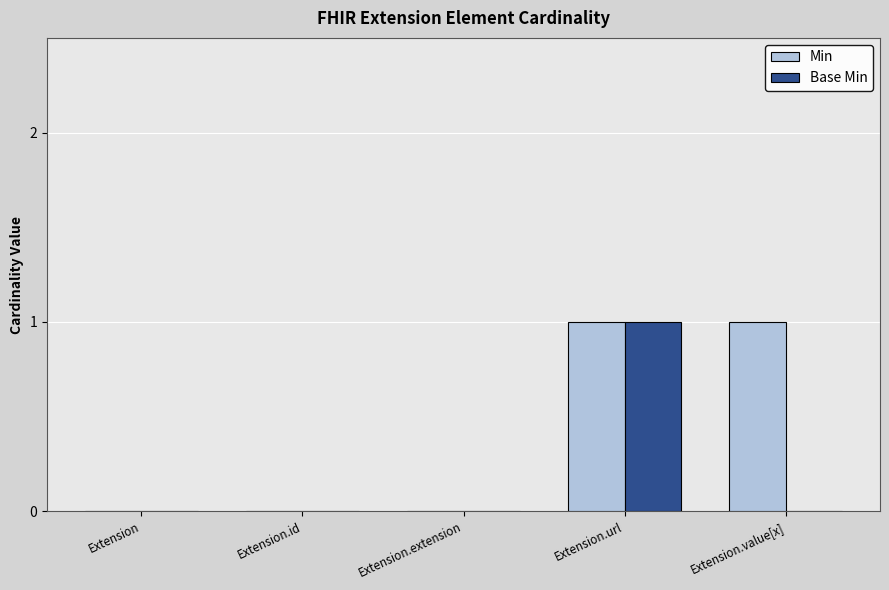

Is the value of Min at Extension.id greater than the value of Base Min at Extension.url?

No